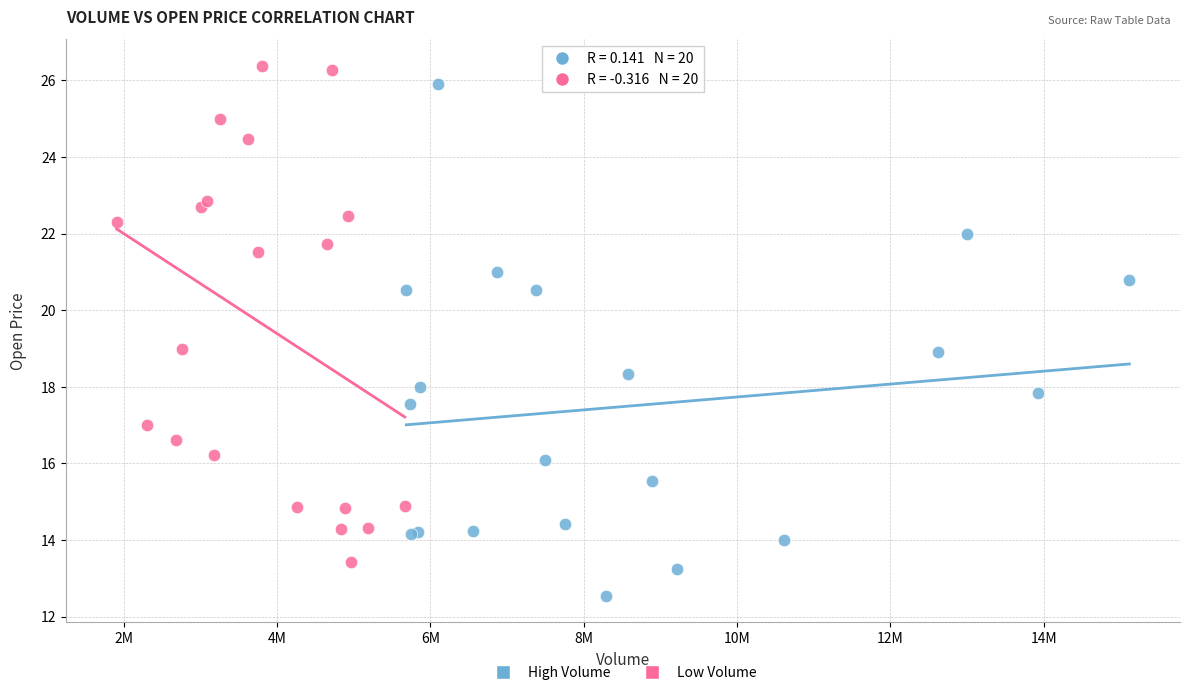

Which series contains the lowest Y value?

High Volume